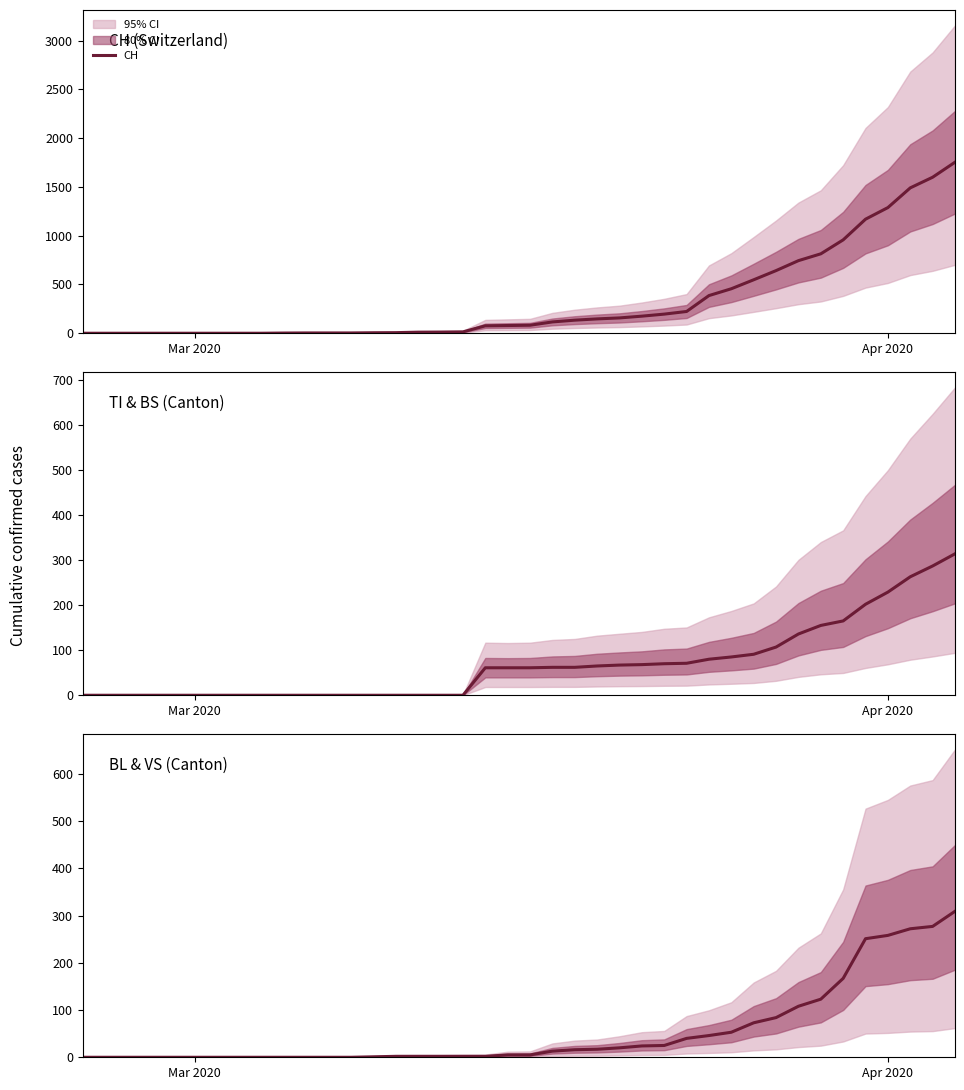

True or false: CH has more than 0 interior local peaks.

False